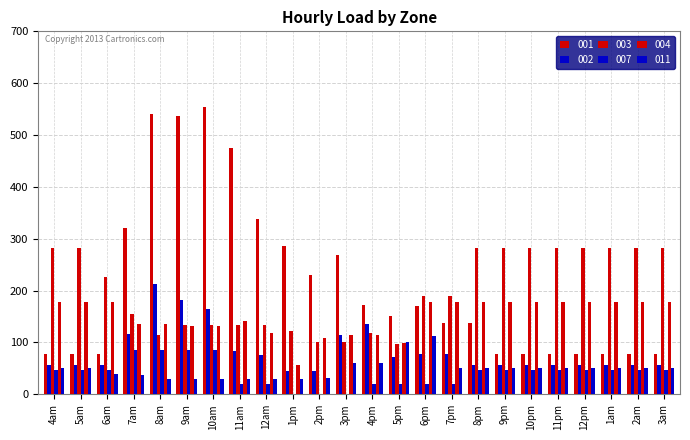

Count the number of categories in the chart.

24